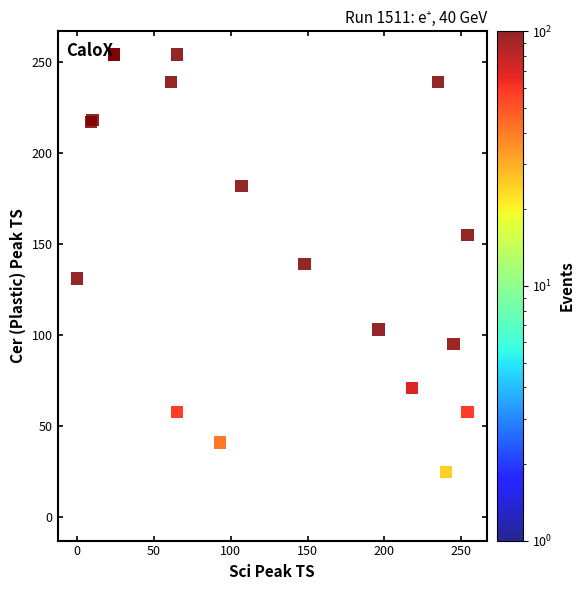

What Y value in the scatter plot is closest to 127?

131